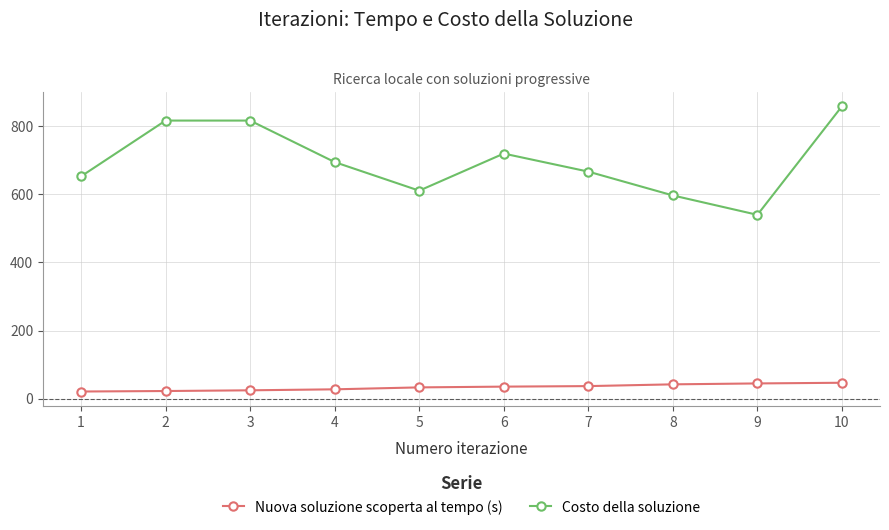

How many lines are shown in the chart?

2